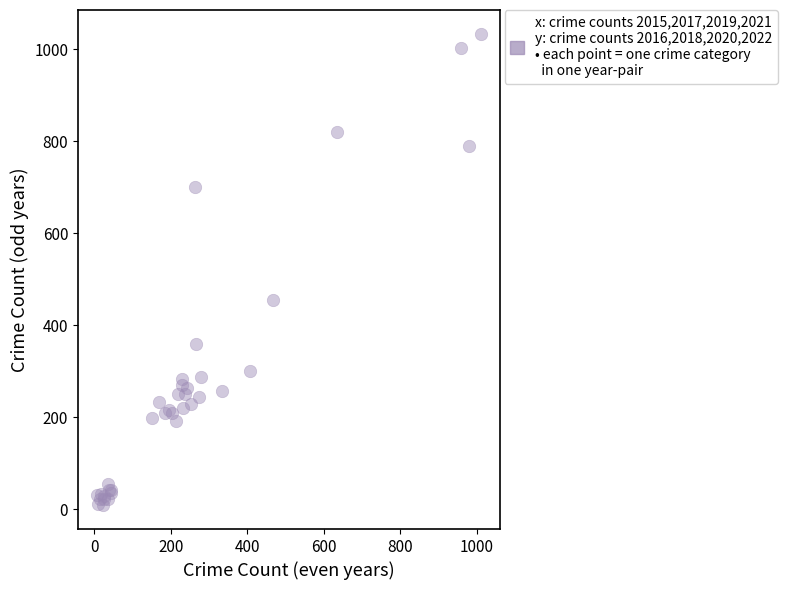

What Y value in the scatter plot is closest to 521?

455